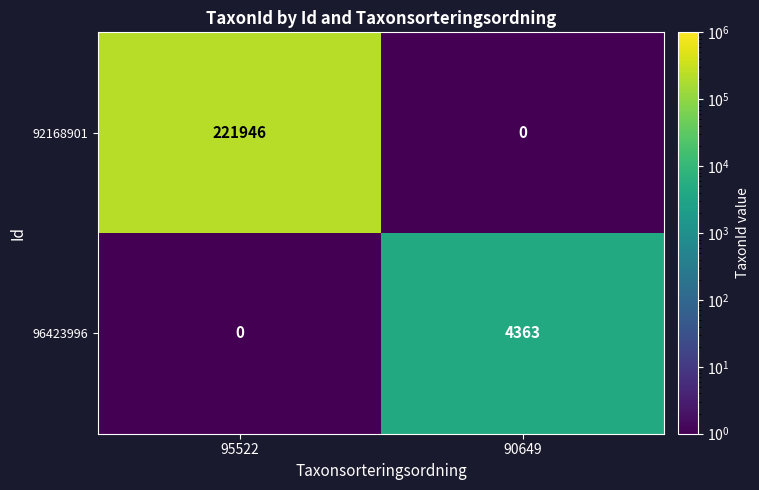

The value of 92168901 at 90649 is 0. True or false?

True